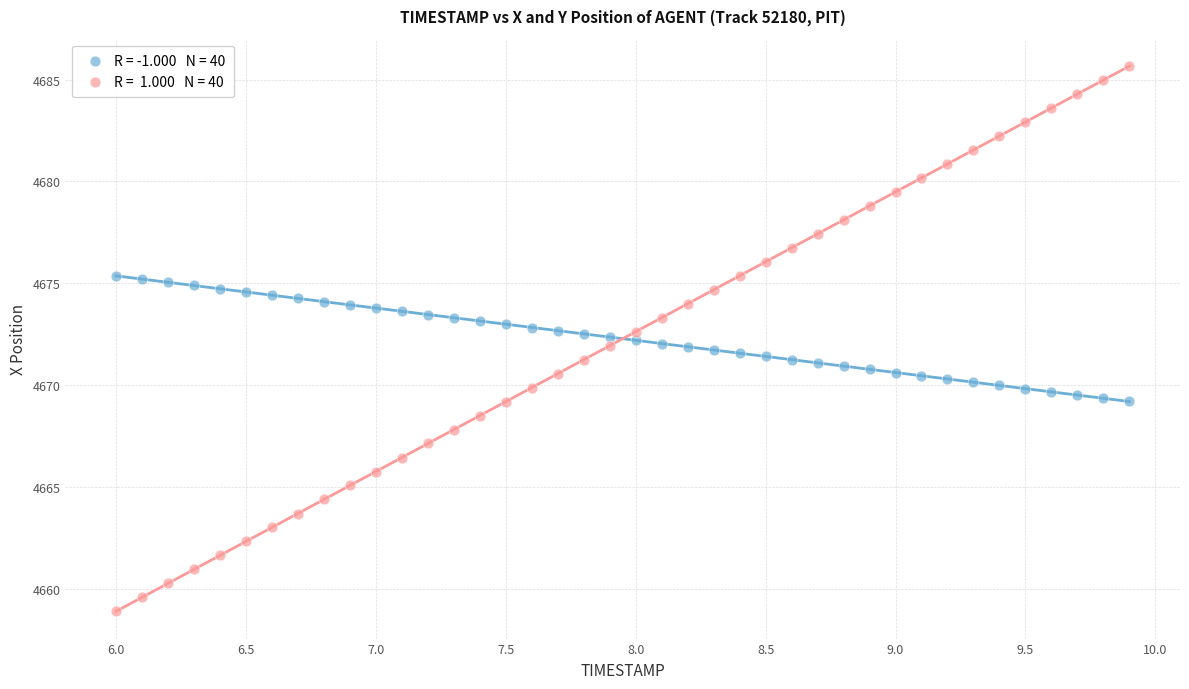

Across all data points, what is the range of X values (max minus min)?

3.9